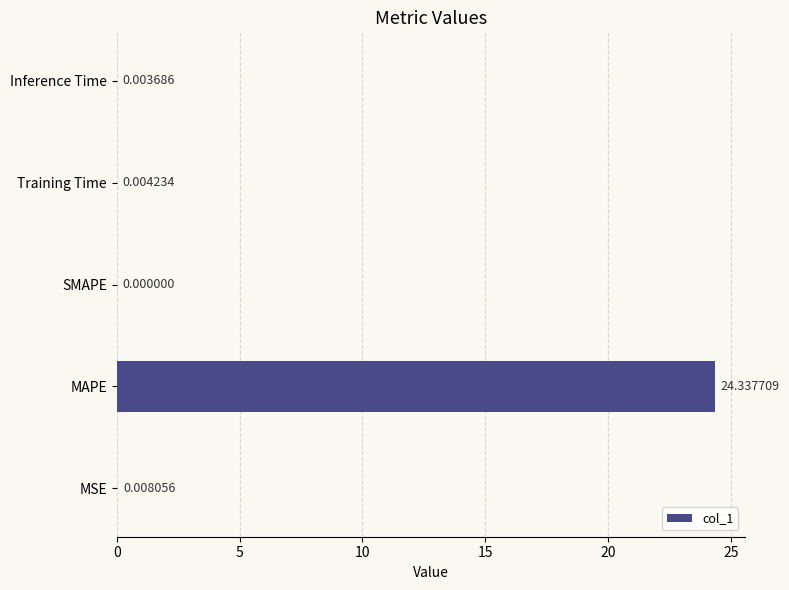

At which category does the chart reach its peak across all series?

MAPE